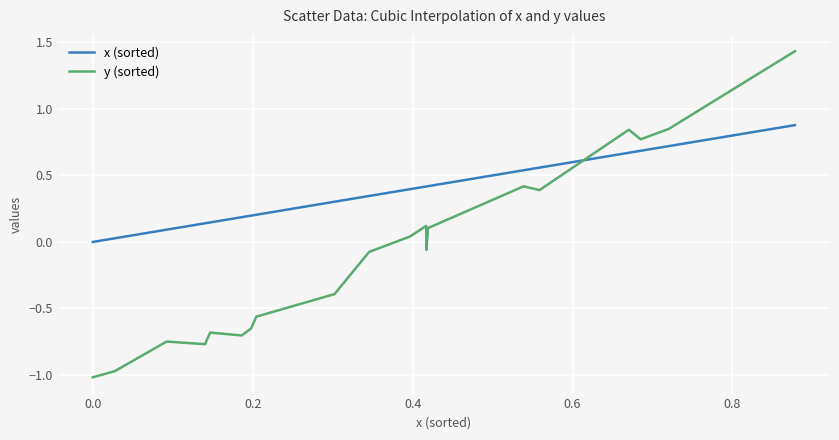

What is the difference between the maximum and minimum values in the y (sorted) series?

2.5